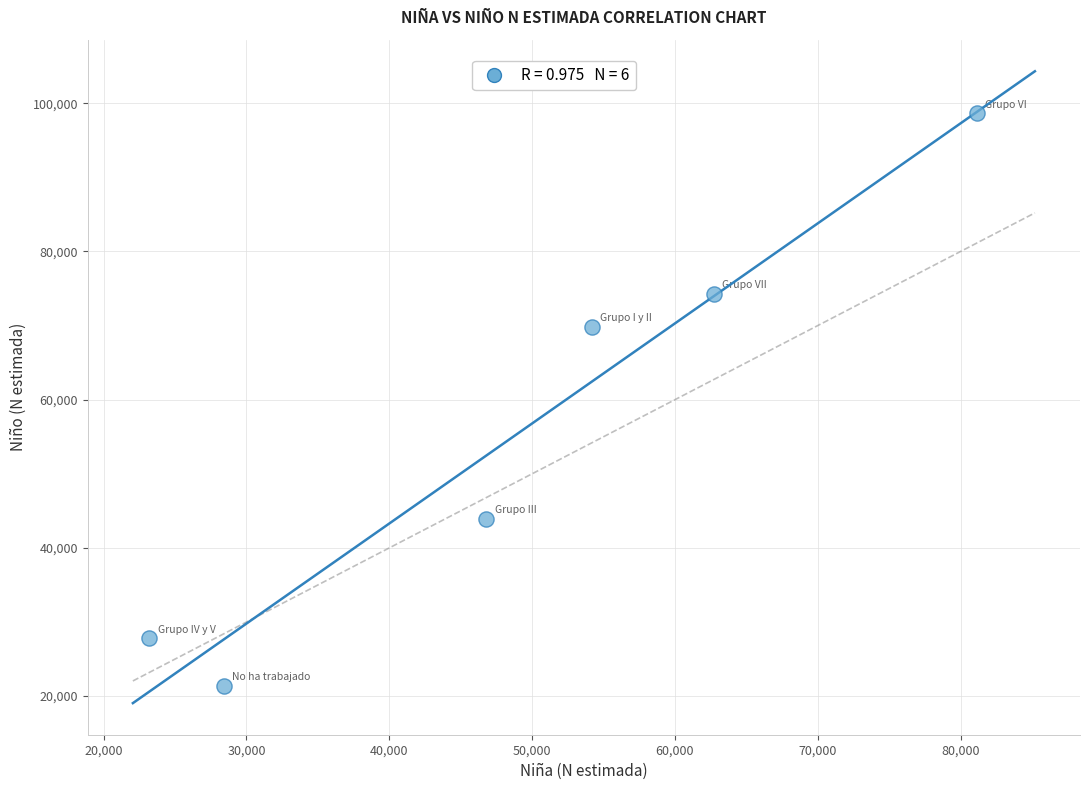

What is the average X value?

49406